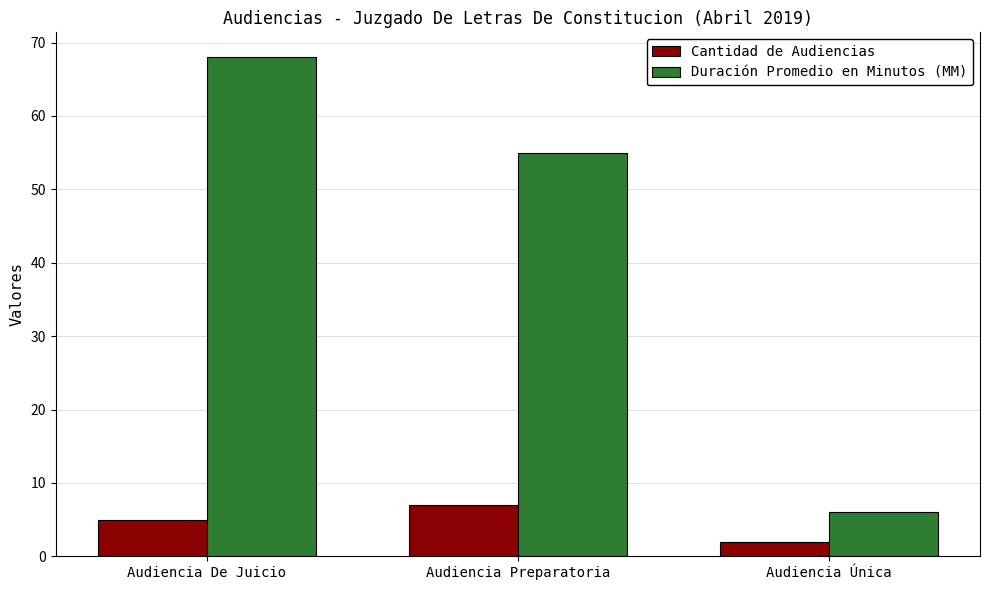

Which label corresponds to the largest value in the chart?

Audiencia De Juicio